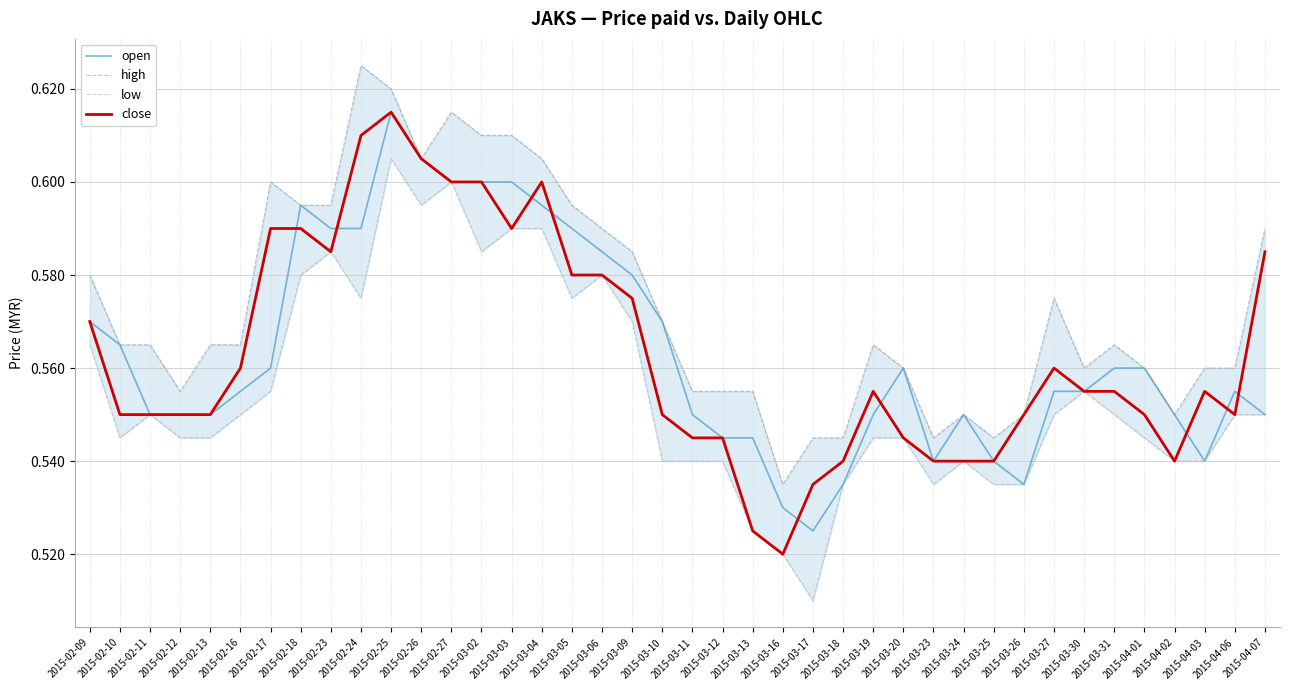

Count the high values in the range 0 to 1.

40